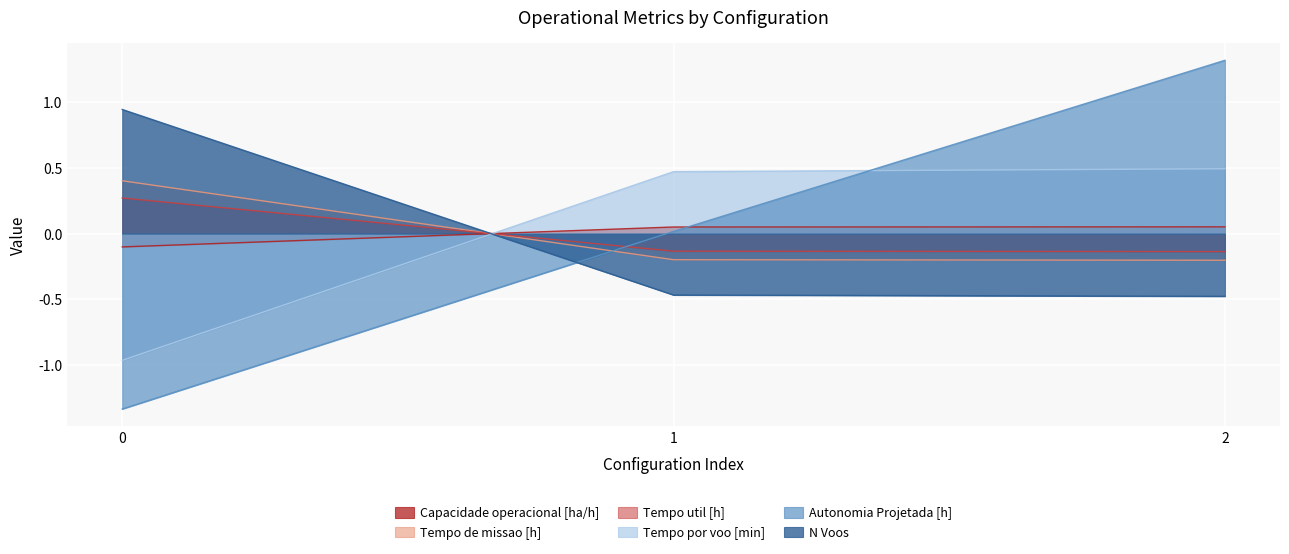

How many lines are shown in the chart?

6